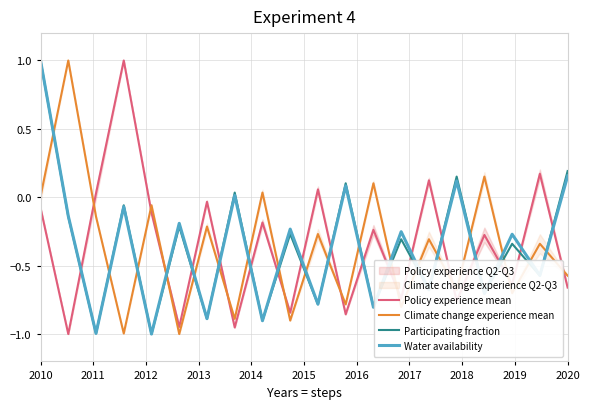

What is the difference between the maximum and minimum values in the Policy experience mean series?

2.0